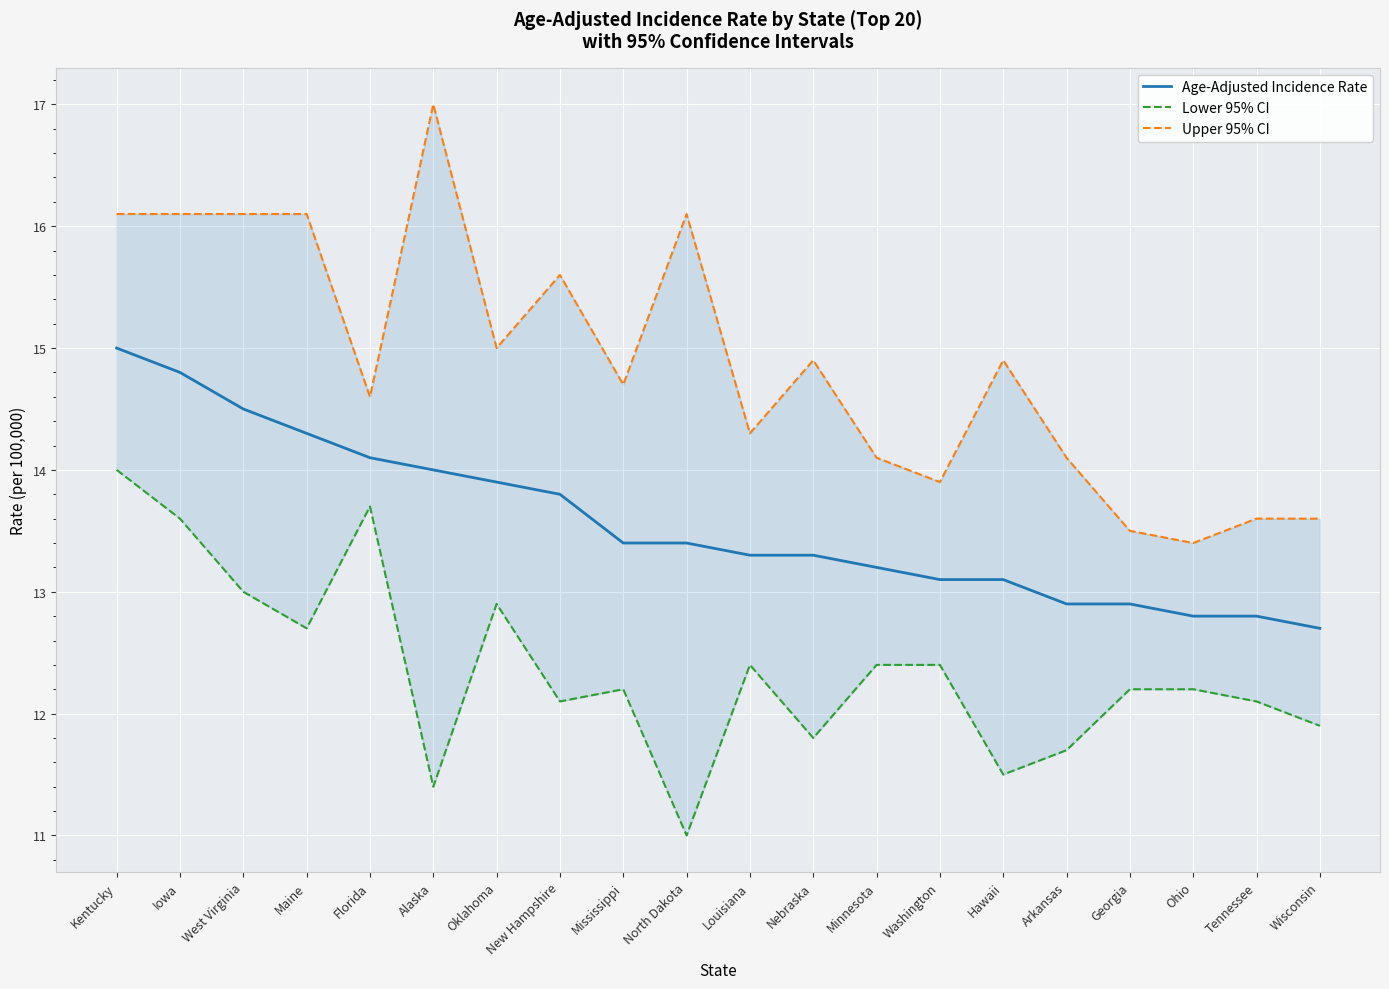

What is the sum of the Age-Adjusted Incidence Rate values at Mississippi and Georgia?

26.3